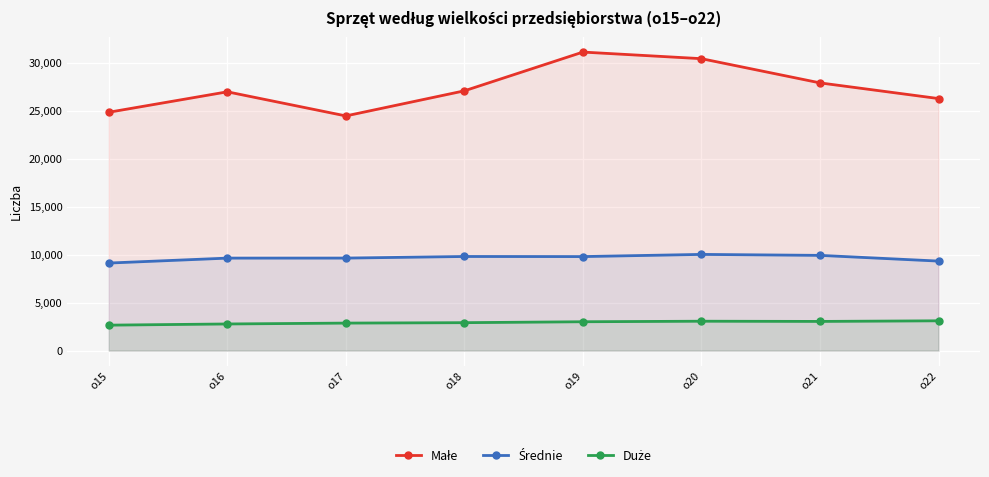

Which series has the largest total across all categories?

Małe